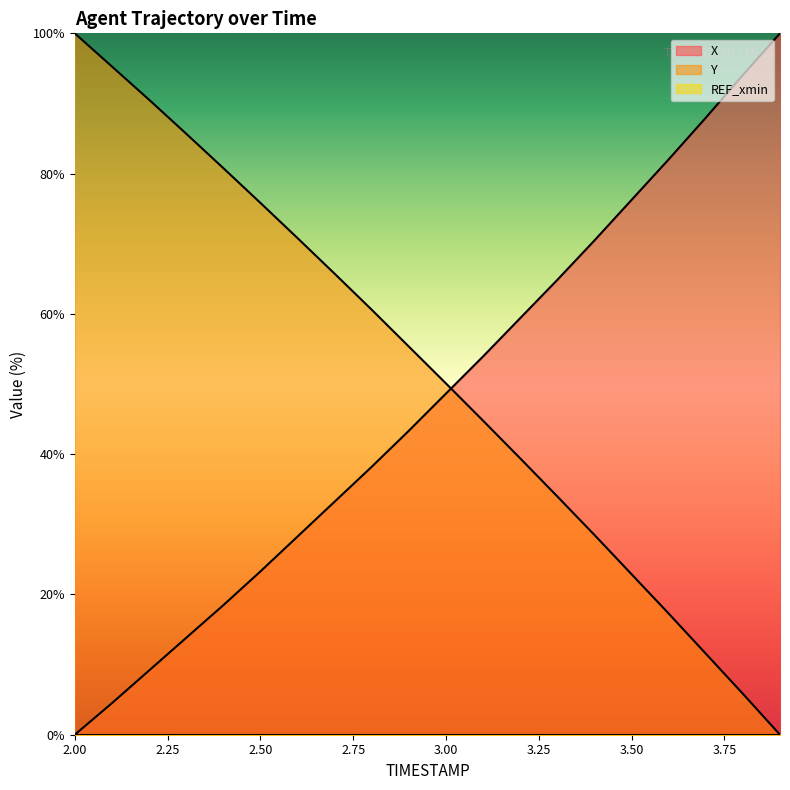

List the series in order of their peak value, highest first.

X, Y